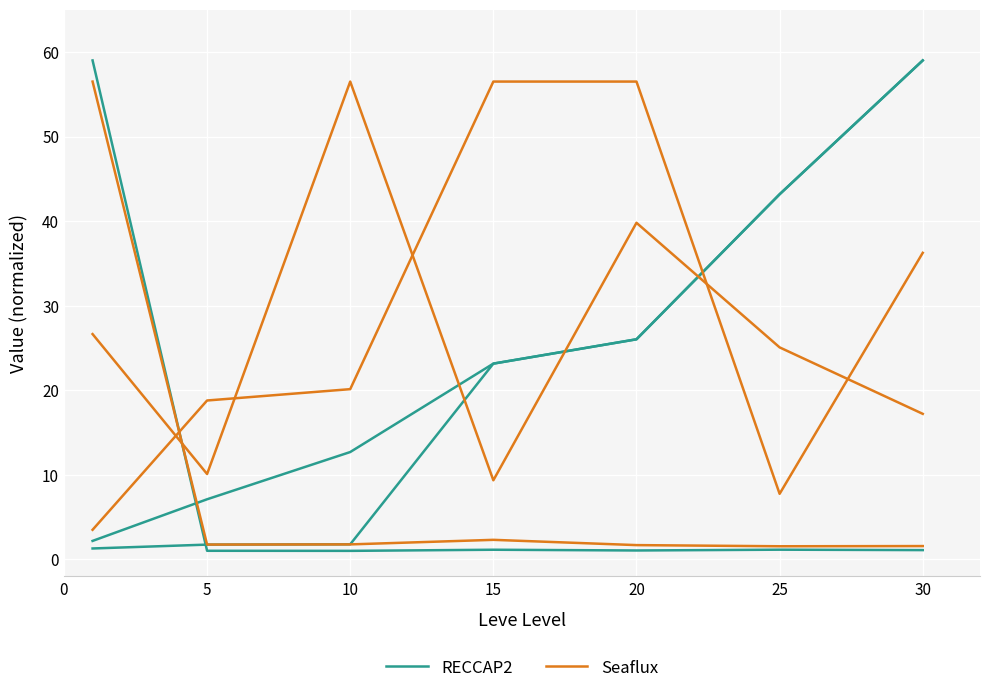

Is this an area chart (filled region under the line)?

No